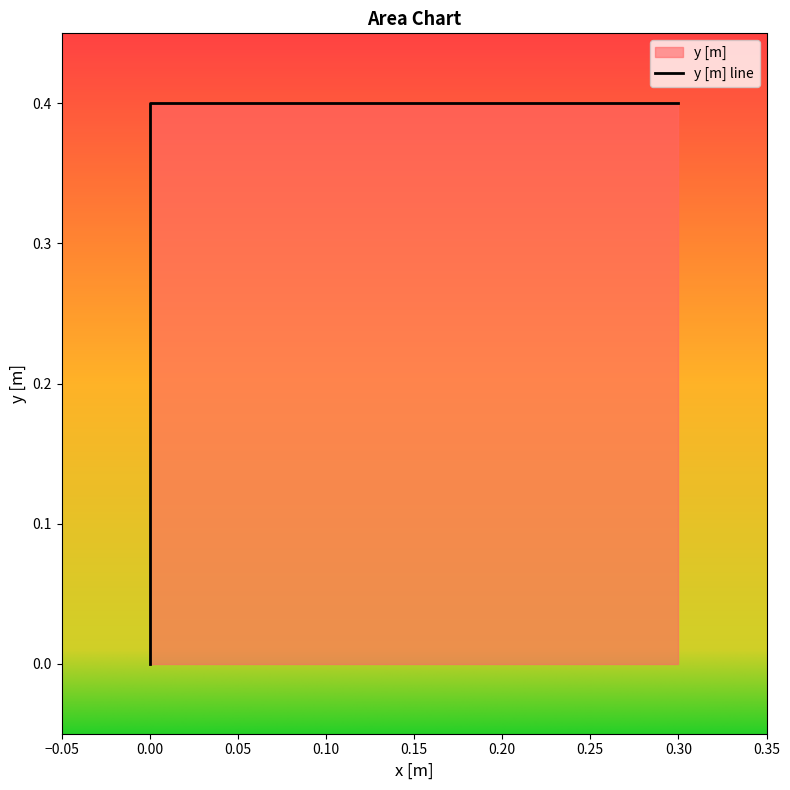

The value at 0.0 is 0.4. True or false?

True